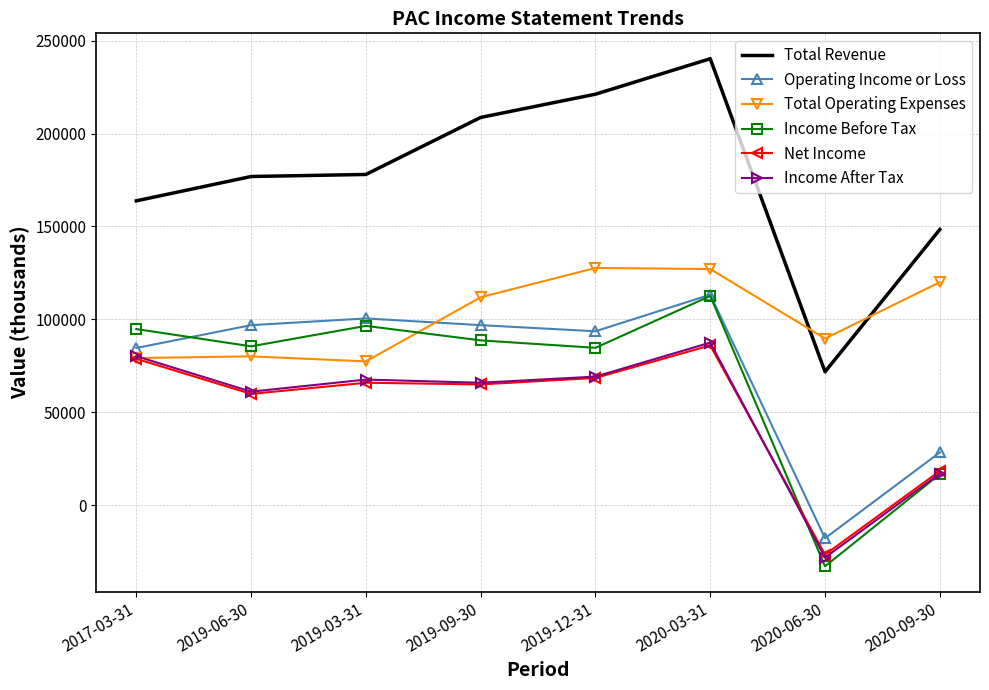

At which category is the sum across all series the highest?

2020-03-31